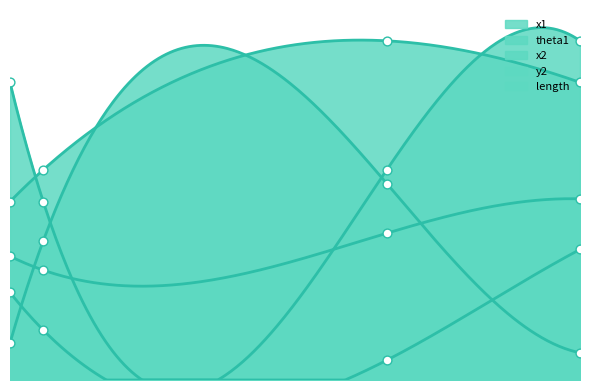

What are all the series names shown in the legend?

x1, theta1, x2, y2, length